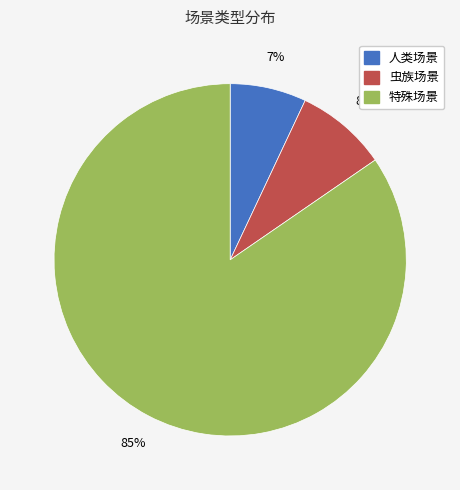

To the nearest percent, what is the average slice percentage?

33%